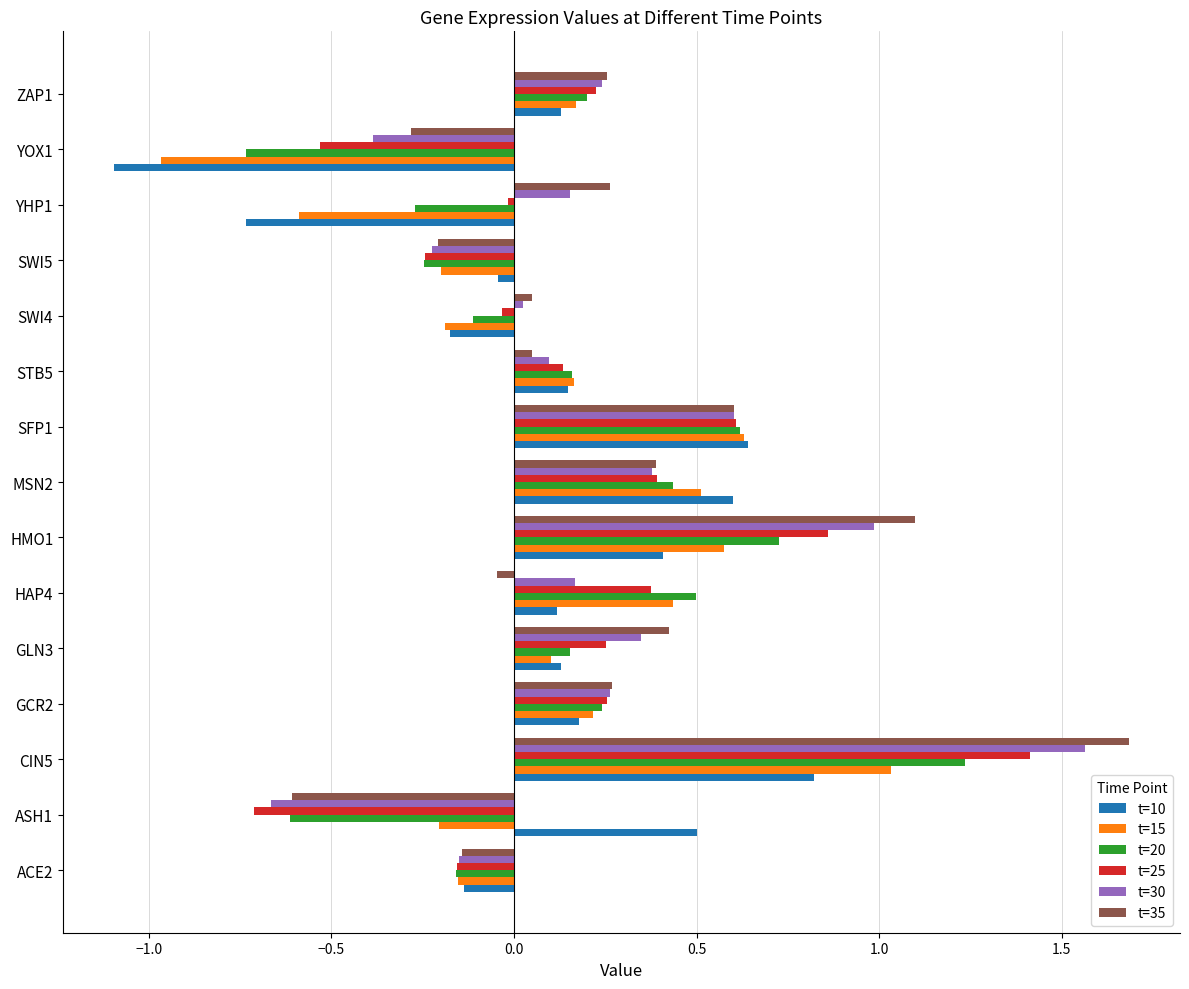

What is the difference between the maximum and minimum values in the t=25 series?

2.1